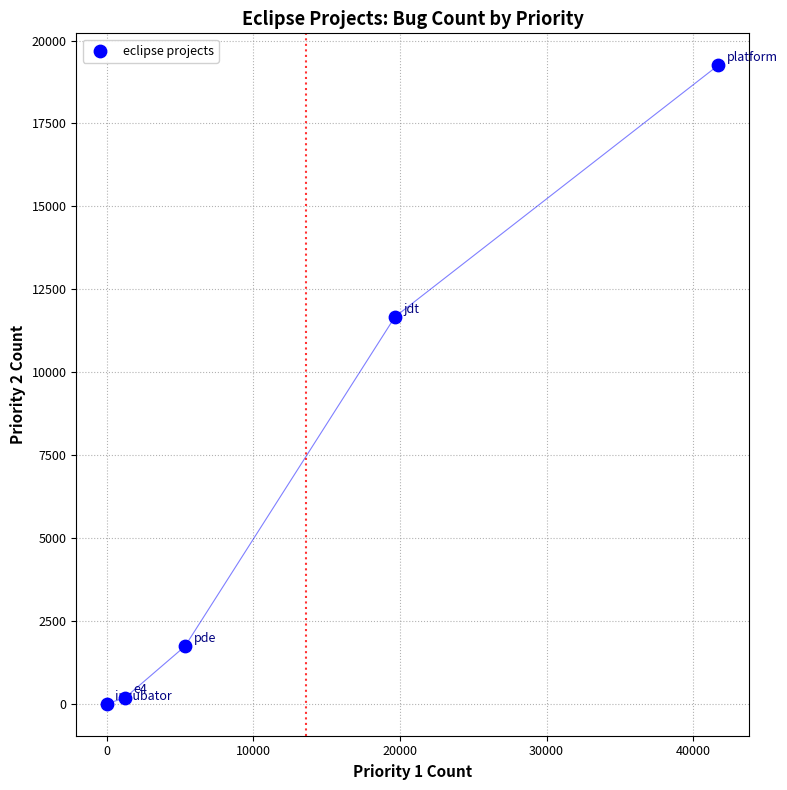

What Y value in the scatter plot is closest to 9627?

11667